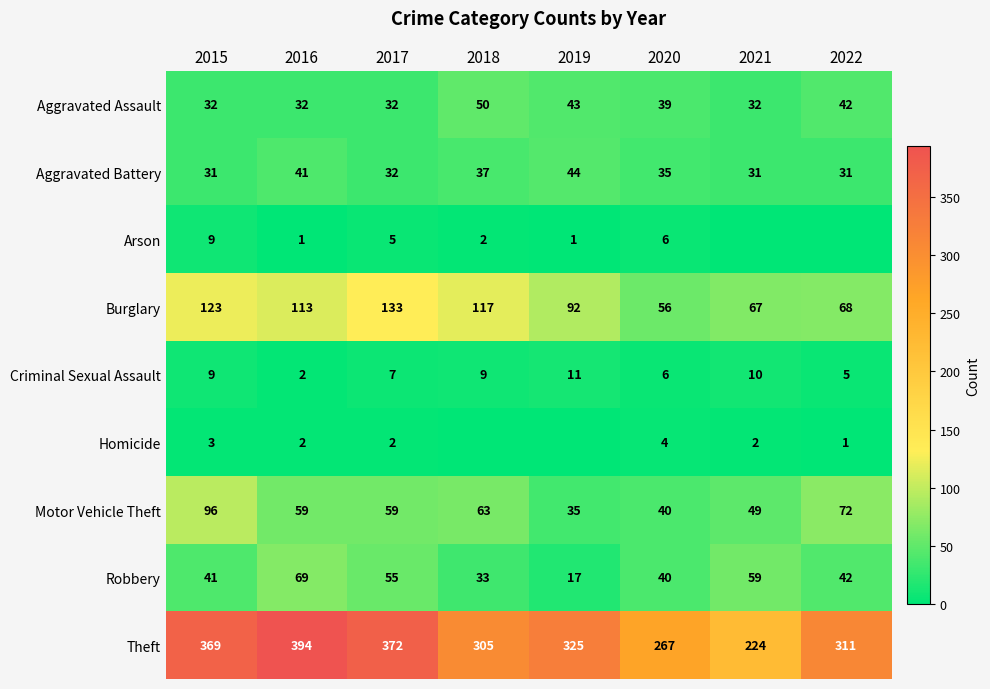

Is the value of Robbery at 2022 greater than the value of Criminal Sexual Assault at 2019?

Yes